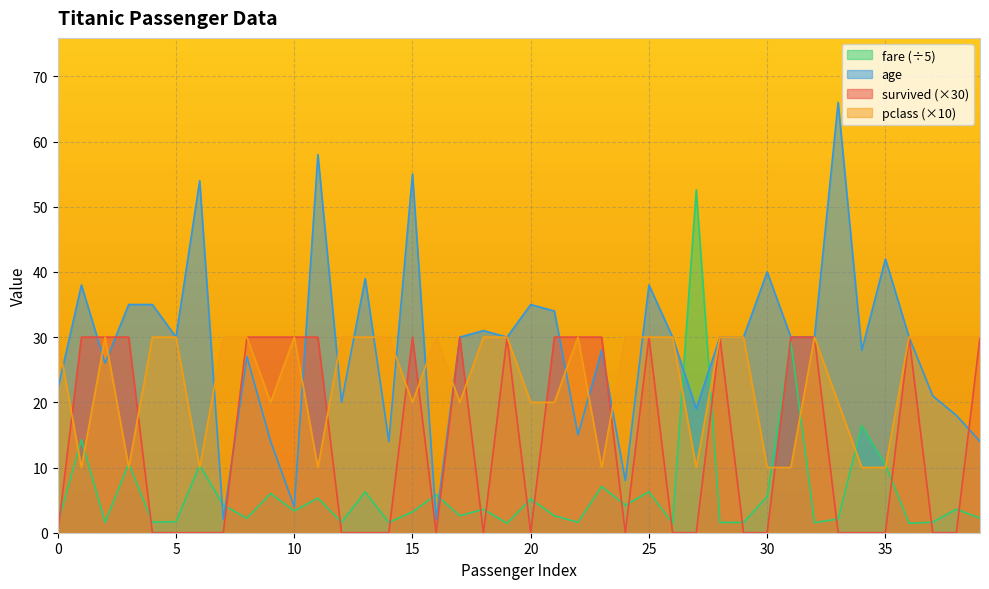

How many interior local valleys does the pclass series have?

9